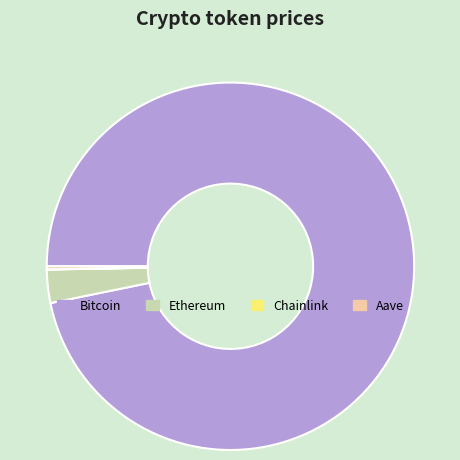

Does any single category account for the majority?

Yes